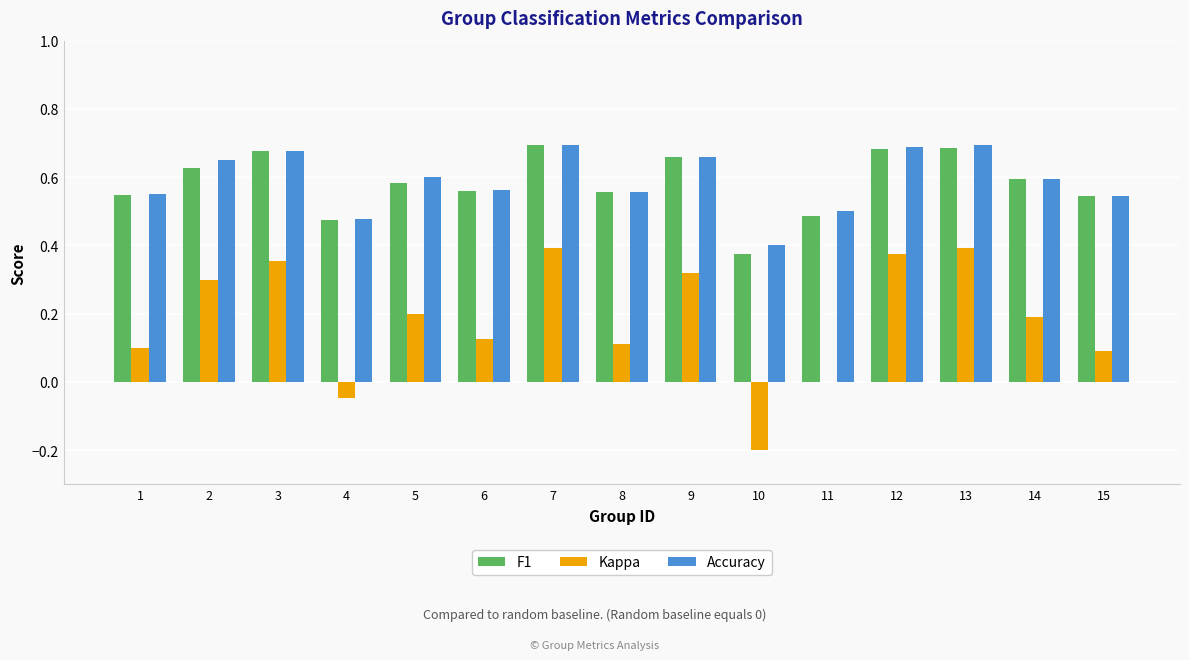

The F1 series shows 0.2 at 12. True or false?

False